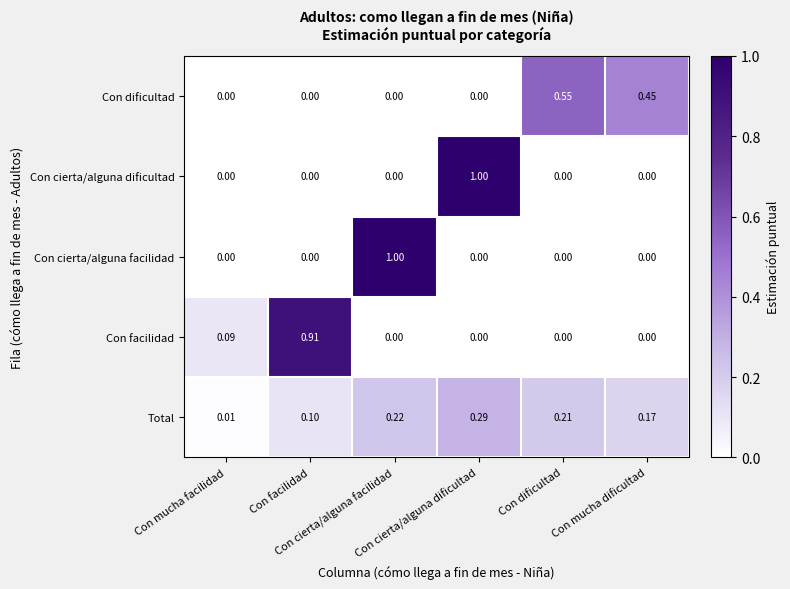

Reading right to left, what are all the values shown in this chart?

Con dificultad: Con mucha dificultad=0.5	Con dificultad=0.6	Con cierta/alguna dificultad=0.0	Con cierta/alguna facilidad=0.0	Con facilidad=0.0	Con mucha facilidad=0.0
Con cierta/alguna dificultad: Con mucha dificultad=0.0	Con dificultad=0.0	Con cierta/alguna dificultad=1.0	Con cierta/alguna facilidad=0.0	Con facilidad=0.0	Con mucha facilidad=0.0
Con cierta/alguna facilidad: Con mucha dificultad=0.0	Con dificultad=0.0	Con cierta/alguna dificultad=0.0	Con cierta/alguna facilidad=1.0	Con facilidad=0.0	Con mucha facilidad=0.0
Con facilidad: Con mucha dificultad=0.0	Con dificultad=0.0	Con cierta/alguna dificultad=0.0	Con cierta/alguna facilidad=0.0	Con facilidad=0.9	Con mucha facilidad=0.1
Total: Con mucha dificultad=0.2	Con dificultad=0.2	Con cierta/alguna dificultad=0.3	Con cierta/alguna facilidad=0.2	Con facilidad=0.1	Con mucha facilidad=0.0